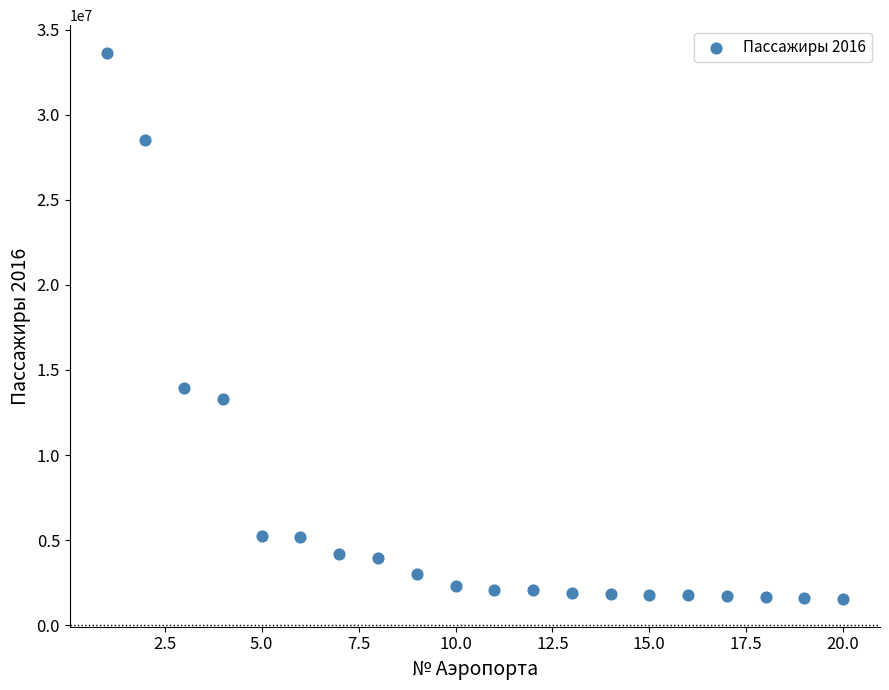

What is the range of Y values (max minus min)?

32137529